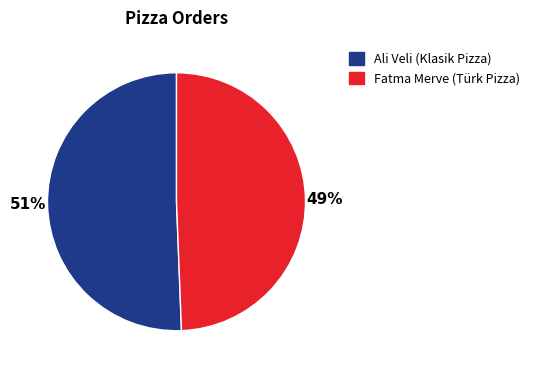

Approximately how many times larger is the value at Fatma Merve compared to Ali Veli?

1.0